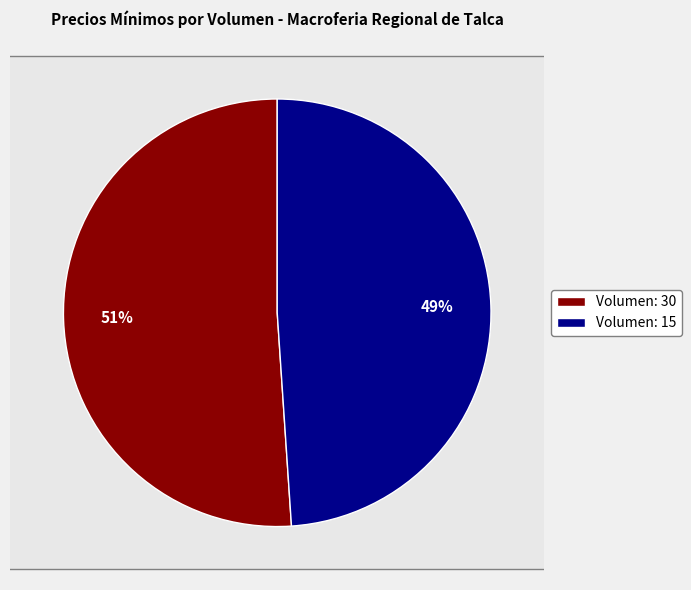

Count the number of slices in the pie.

2